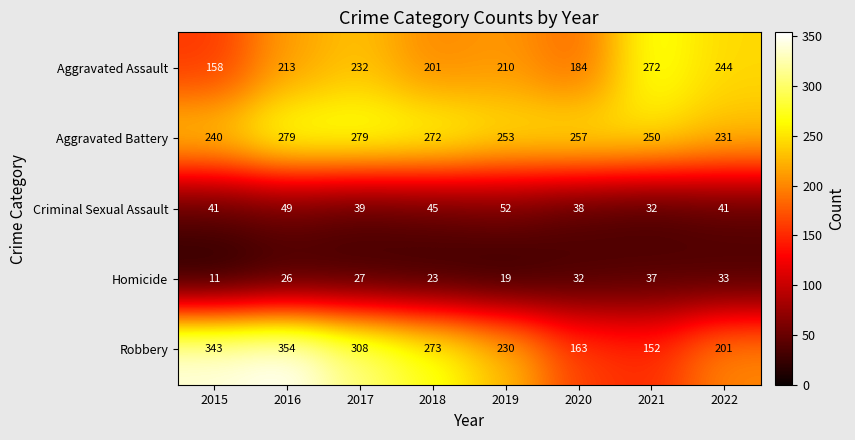

What is the difference between the highest and lowest values at 2019?

234